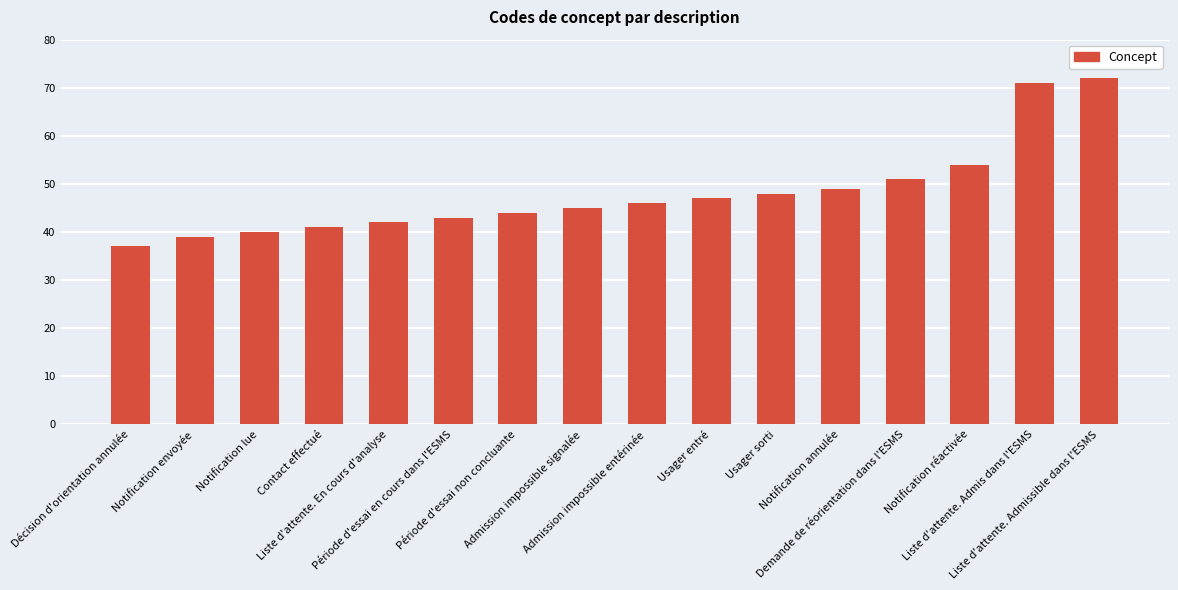

What is the label of the 14th bar from the left?

Notification réactivée